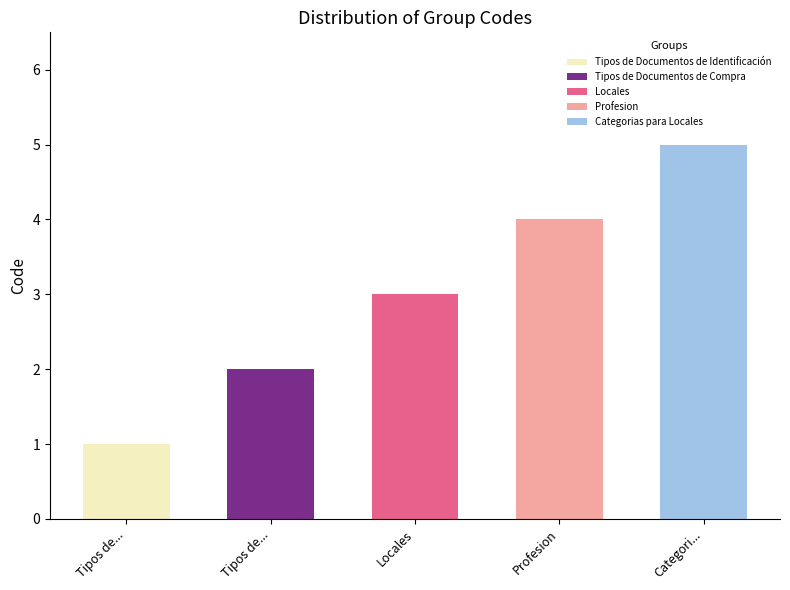

True or false: the data shows 5 at Categorias para Locales.

True